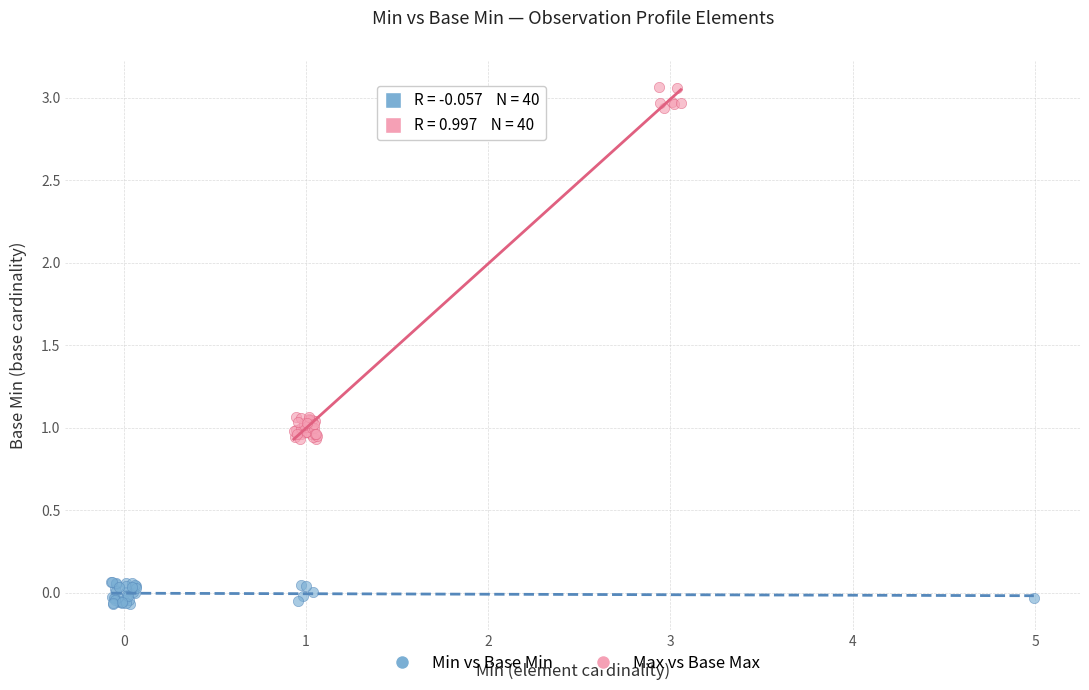

Which series reaches the maximum Y coordinate?

Max vs Base Max